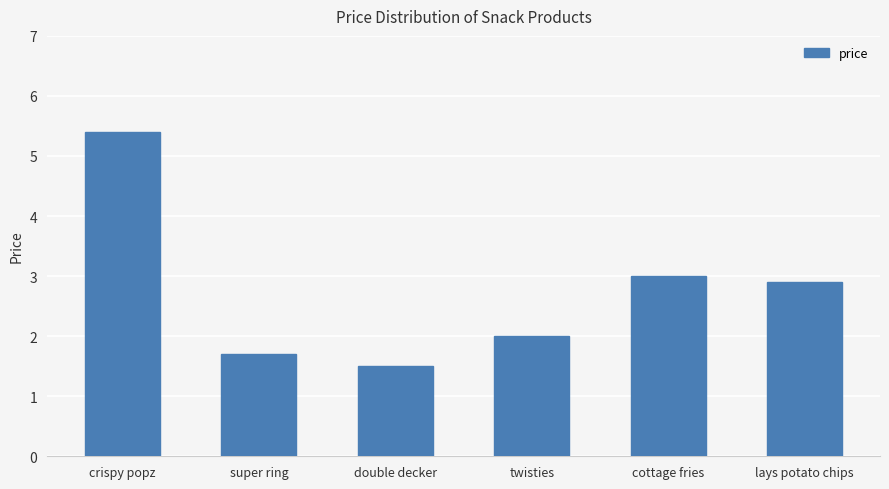

Between double decker and super ring, which is larger?

super ring